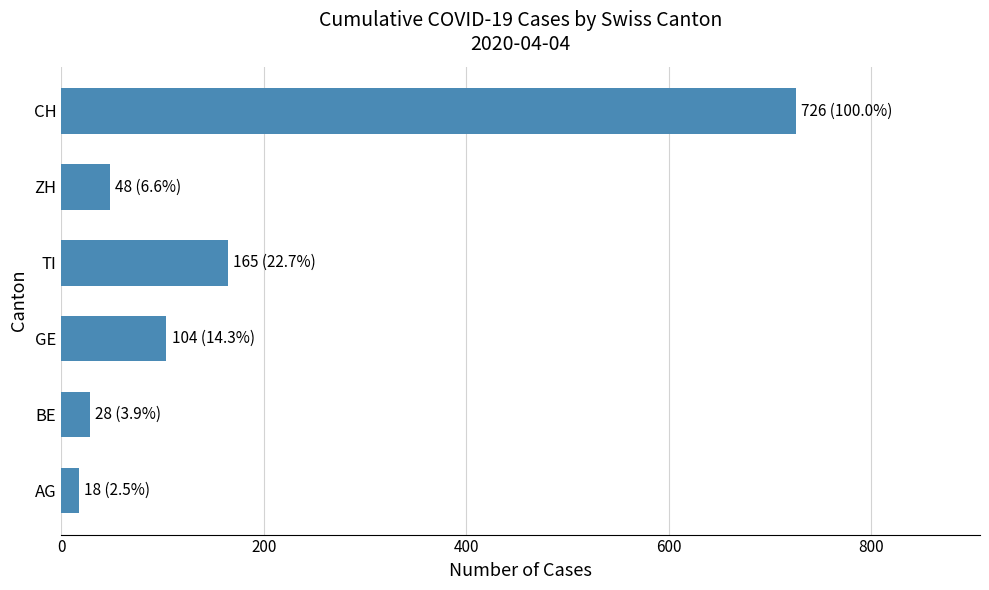

What is the difference between the maximum and minimum values?

708